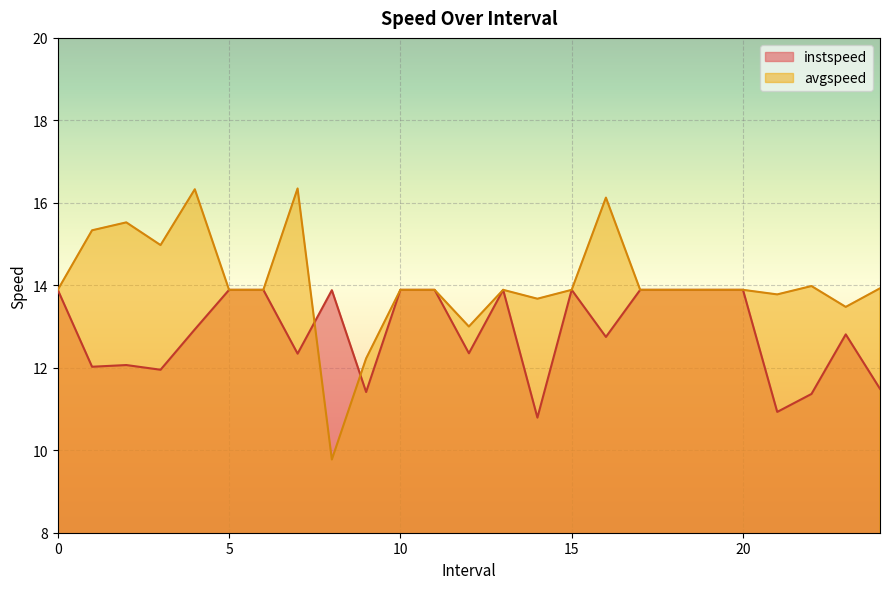

List the series in order of their overall mean, lowest first.

instspeed, avgspeed